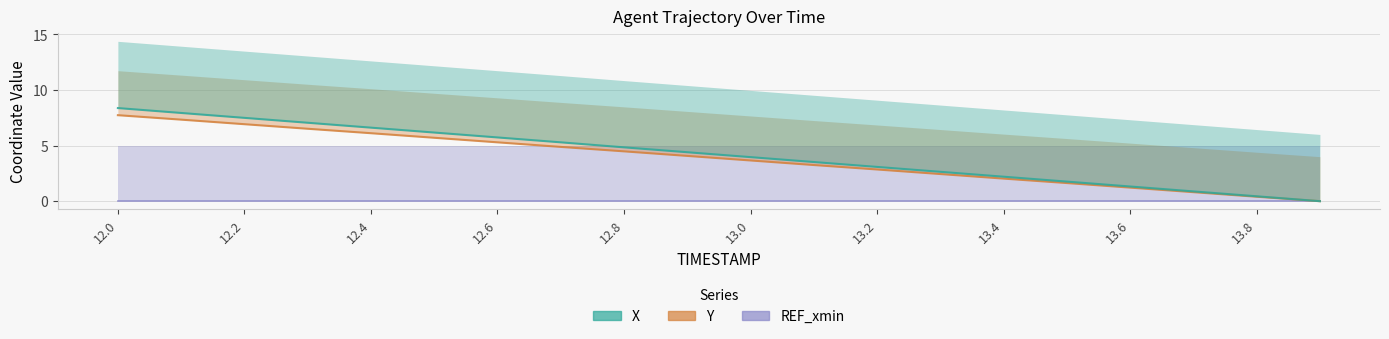

What is the label of the 18th point from the right?

12.2